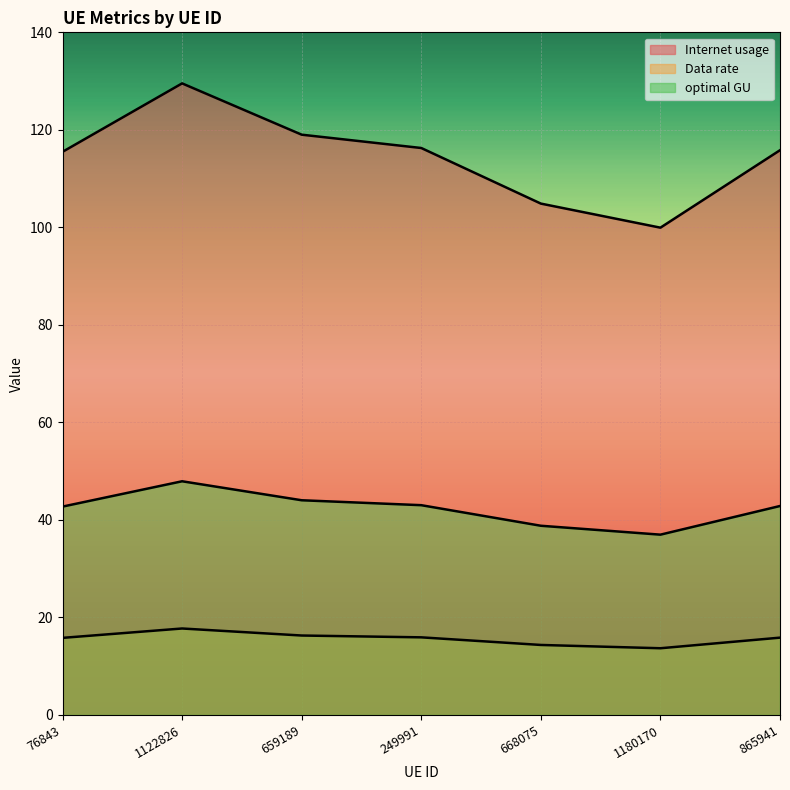

Which category has the highest value across all series?

1122826